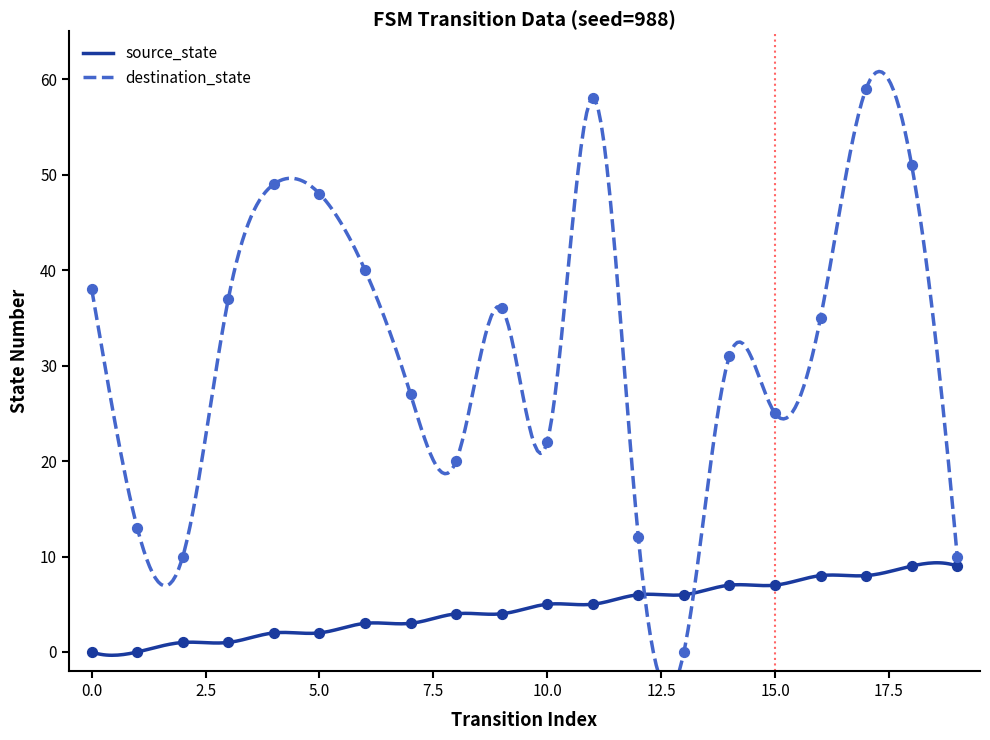

Which series contains the lowest Y value?

source_state